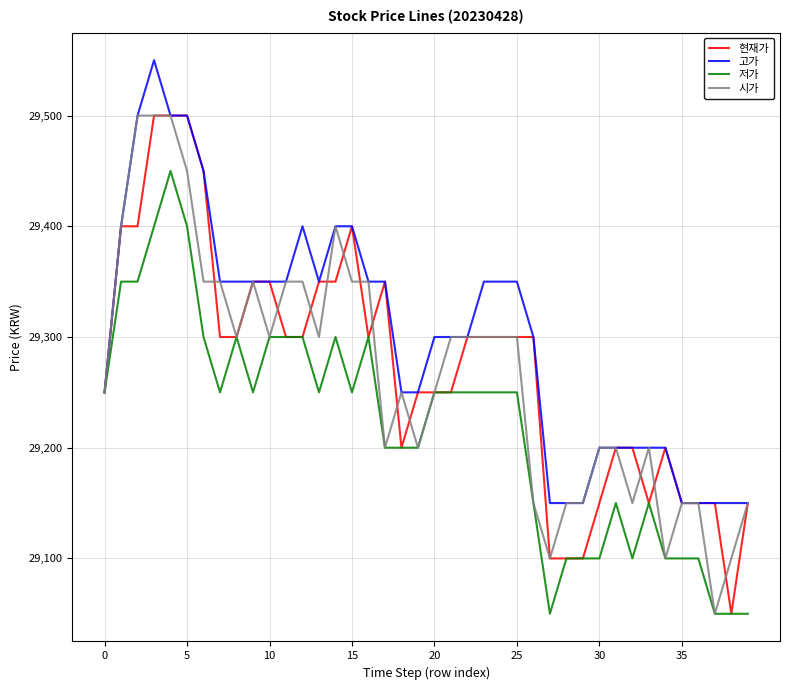

What is the smallest value displayed?

29050